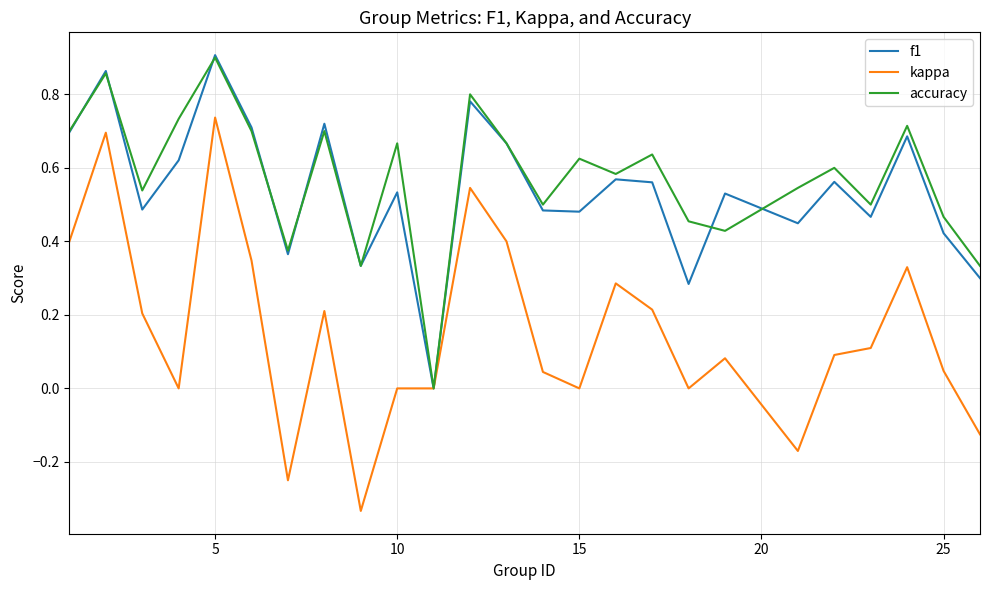

Is this an area chart (filled region under the line)?

No